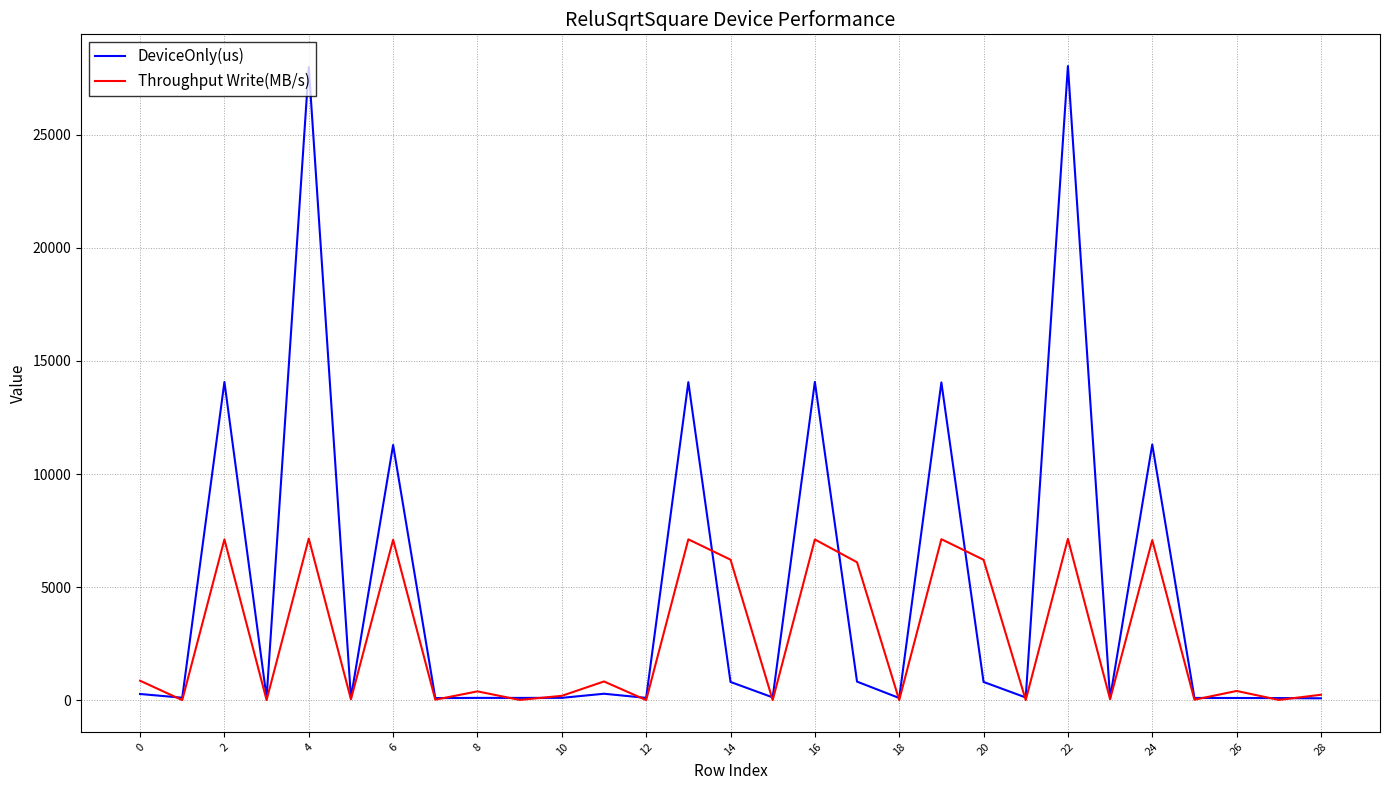

What is the maximum value for Throughput Write(MB/s)?

7144.6